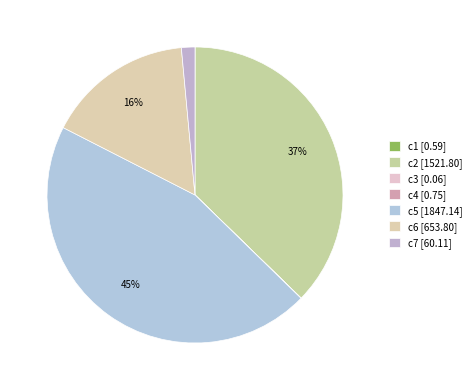

What is the largest slice in the pie chart?

c5